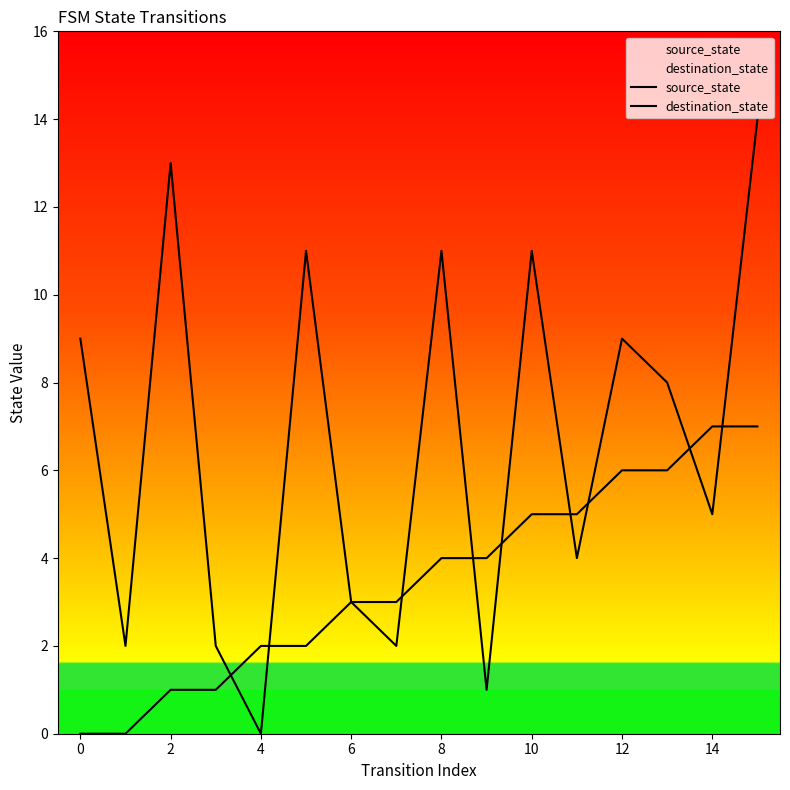

The source_state series shows 7 at 14. True or false?

True